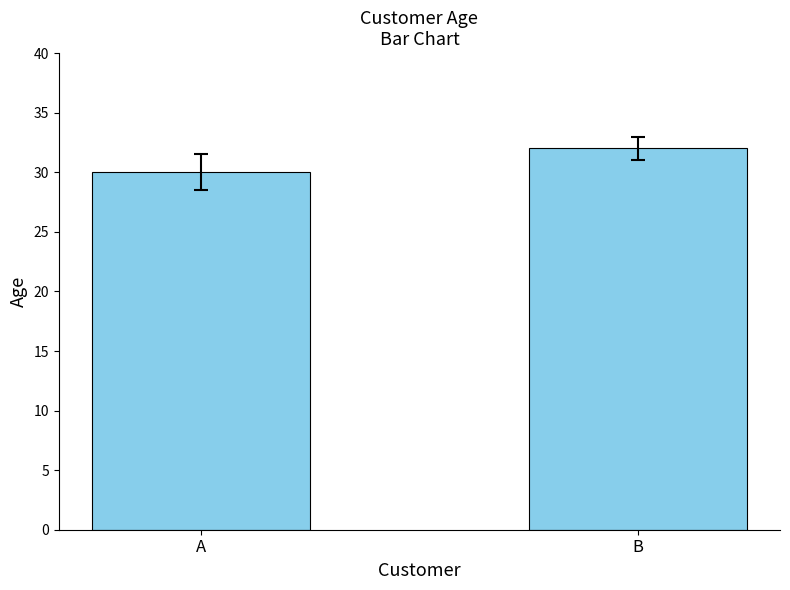

Is it true that the value at B is 12?

False